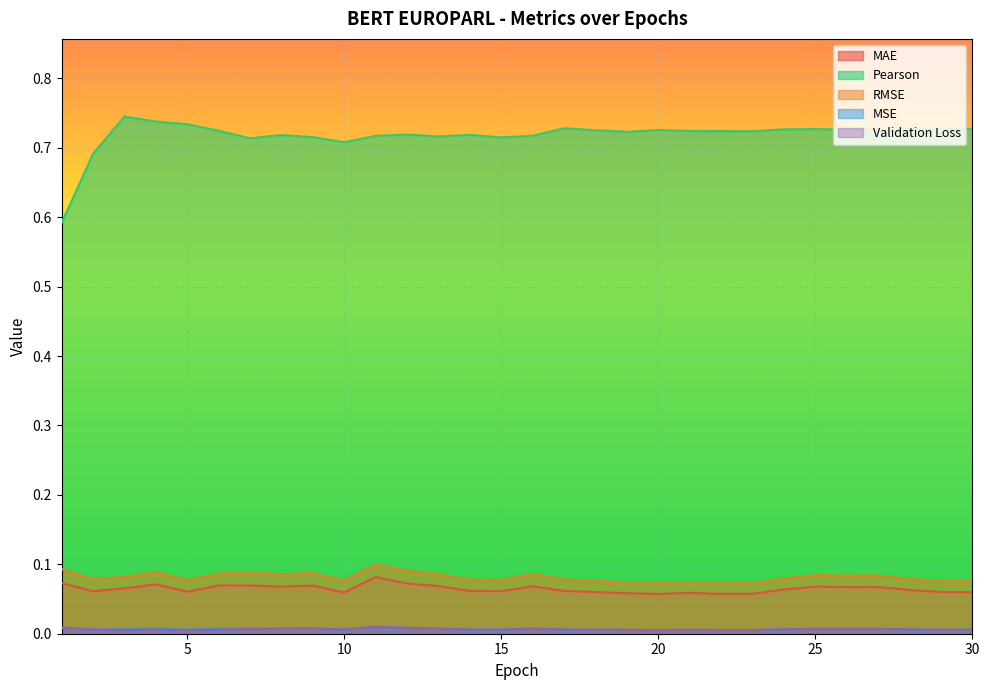

Is it true that Validation Loss equals 0.0 at 15?

True